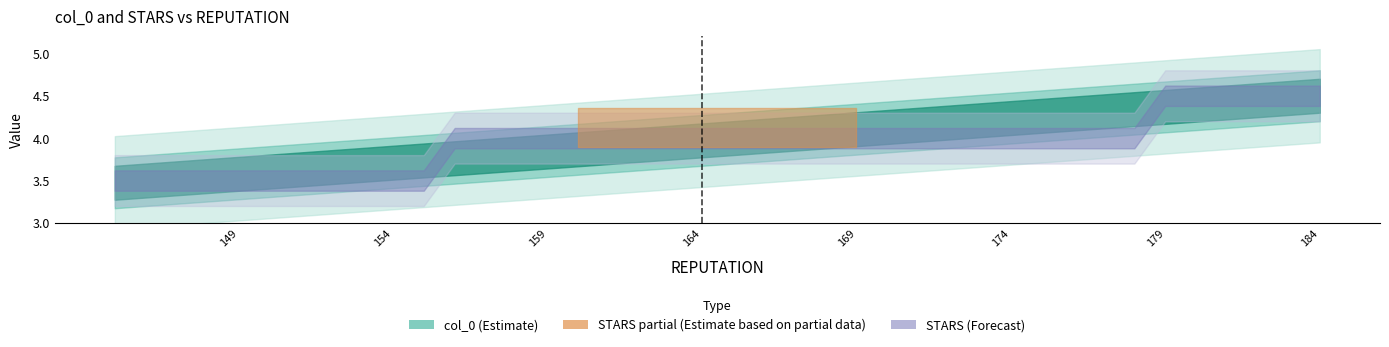

At which label is STARS closest to 4?

178